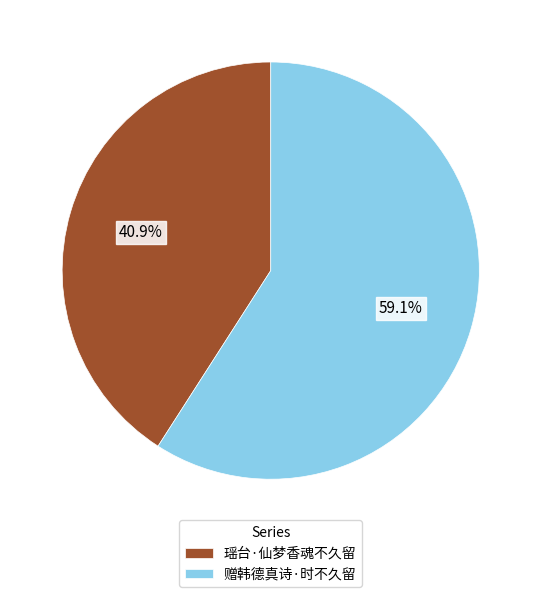

Does 瑶台·仙梦香魂不久留 represent more than half of the total?

No